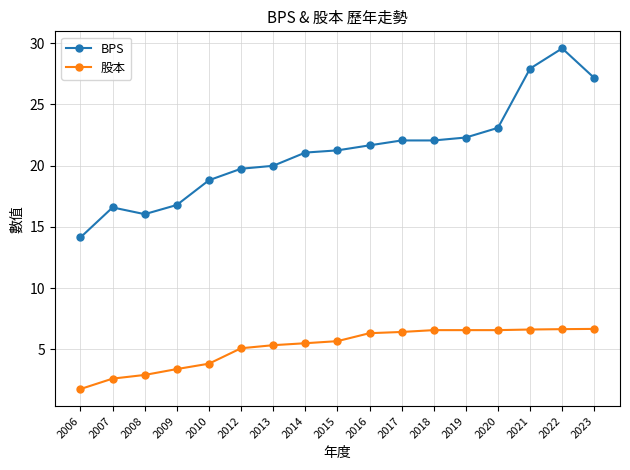

Where is 股本 nearest to the value 4?

2010